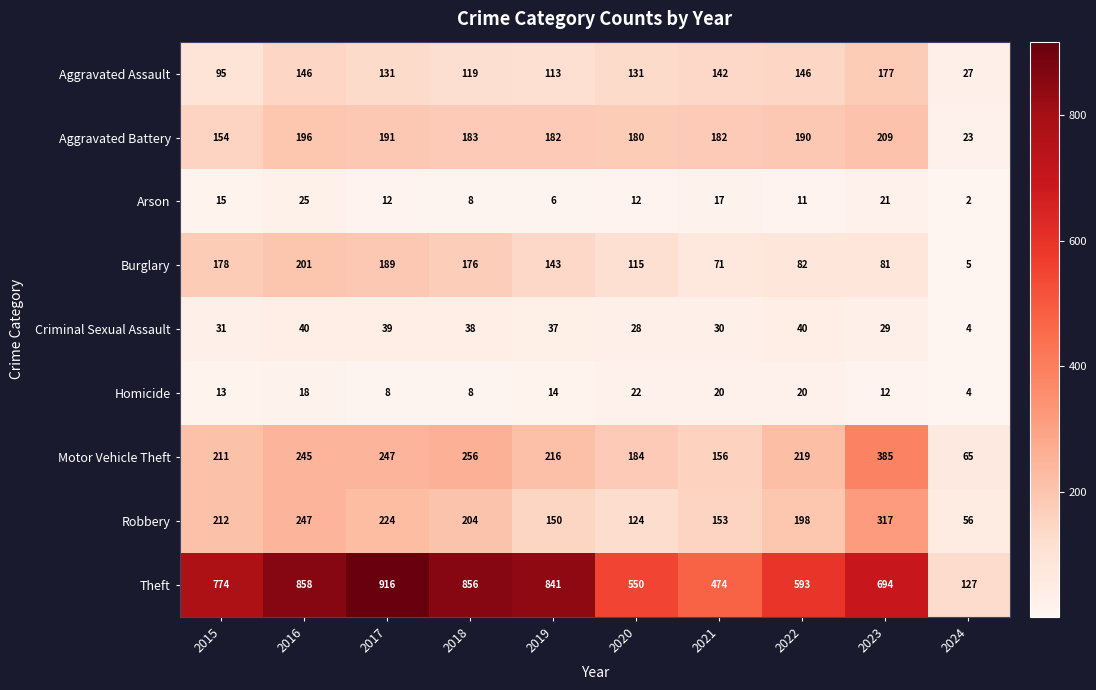

Which series has the largest range (max minus min)?

Theft